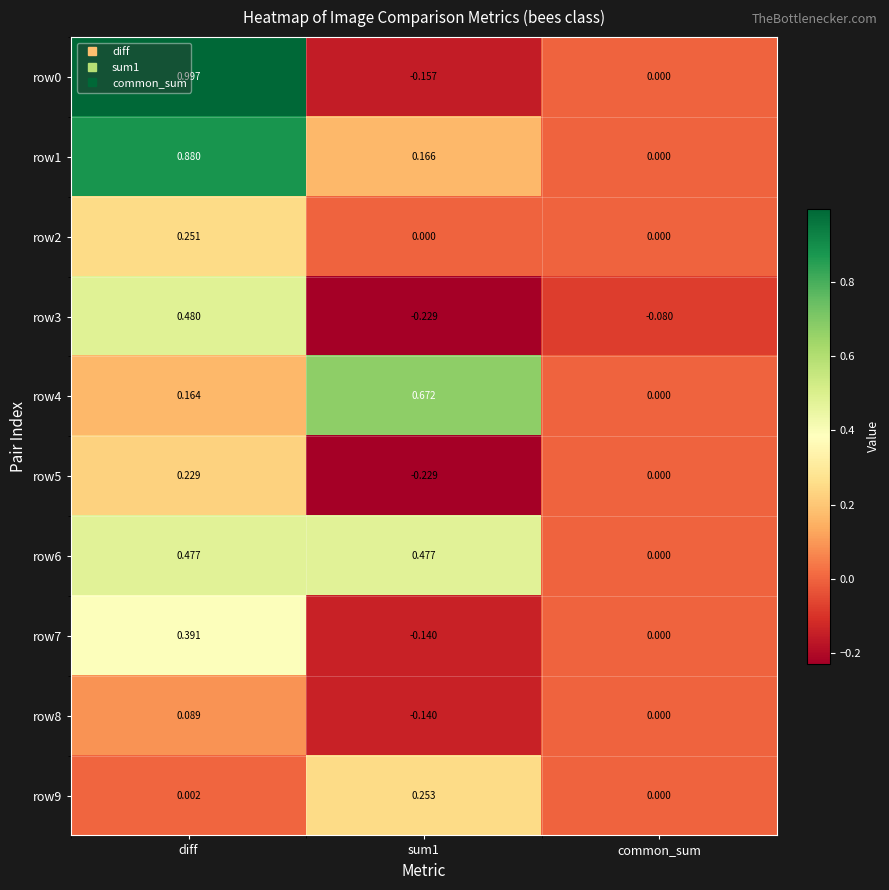

Which series has the largest total across all categories?

row1